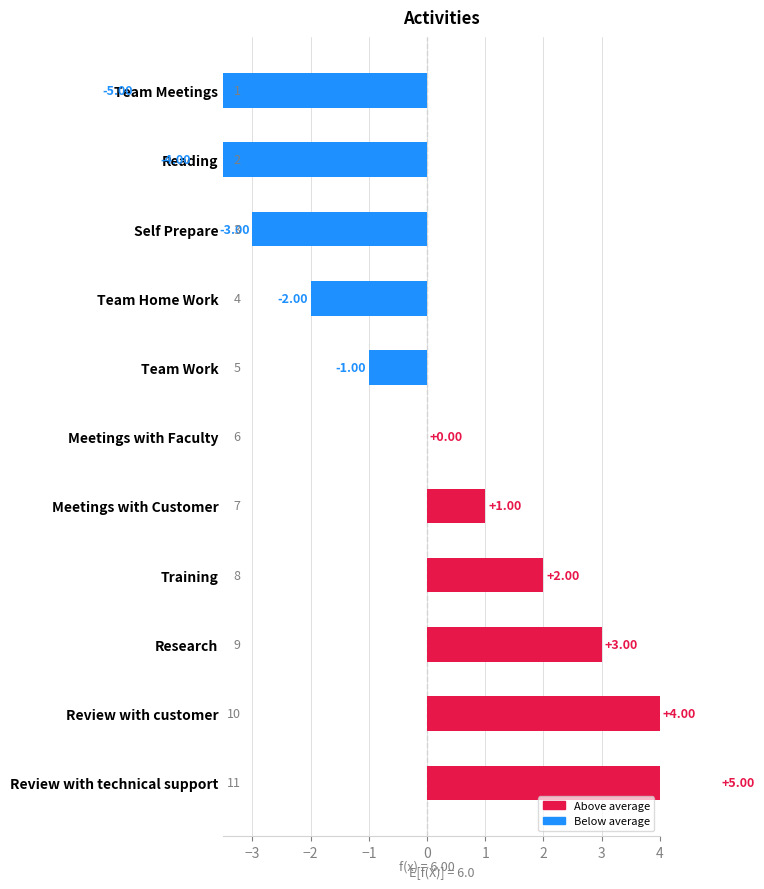

Reading right to left, list all the values displayed in this chart.

5	4	3	2	1	0	-1	-2	-3	-4	-5